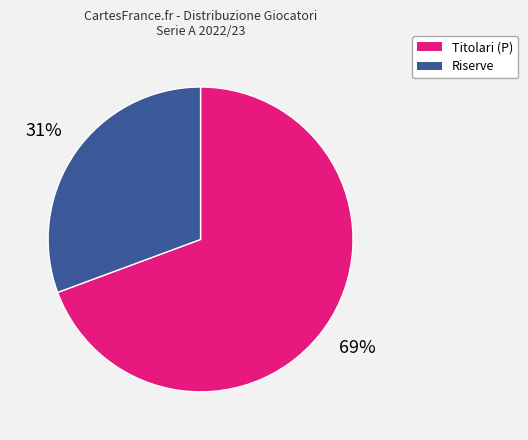

Is there a majority slice in this chart?

Yes